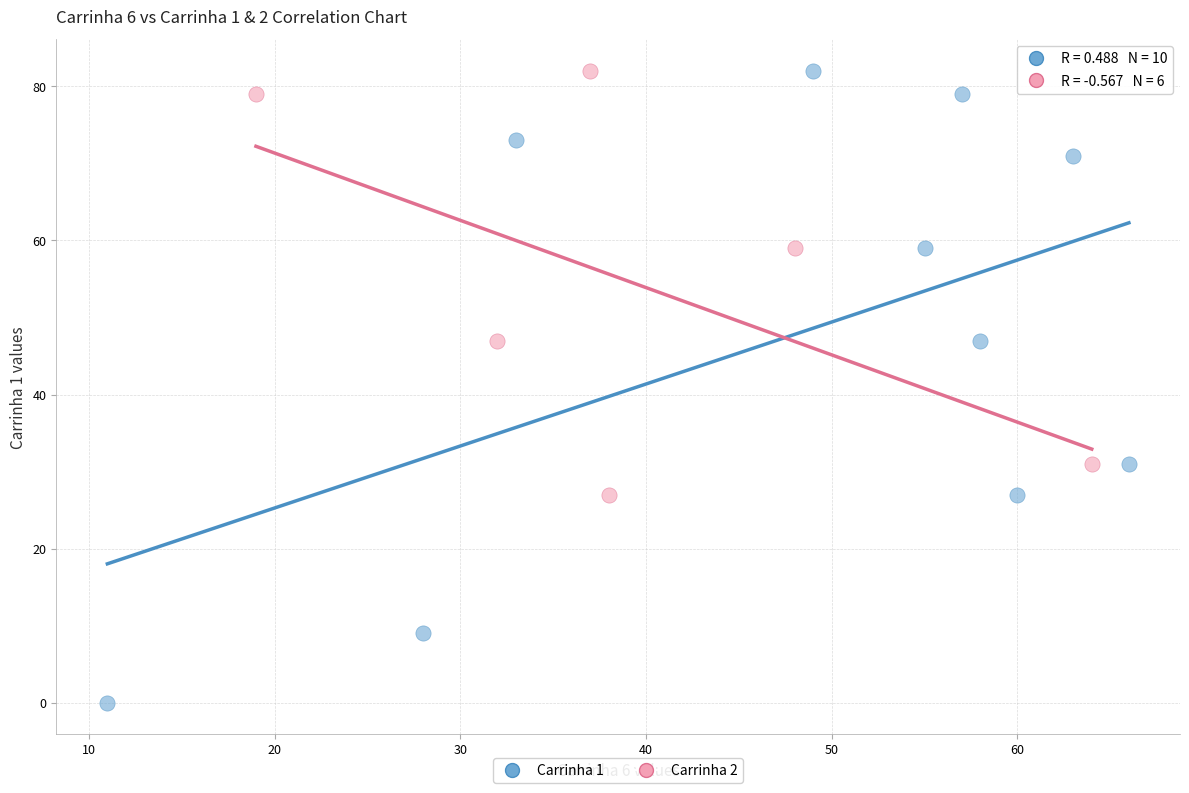

Which series has the largest Y range (max minus min)?

Carrinha 1